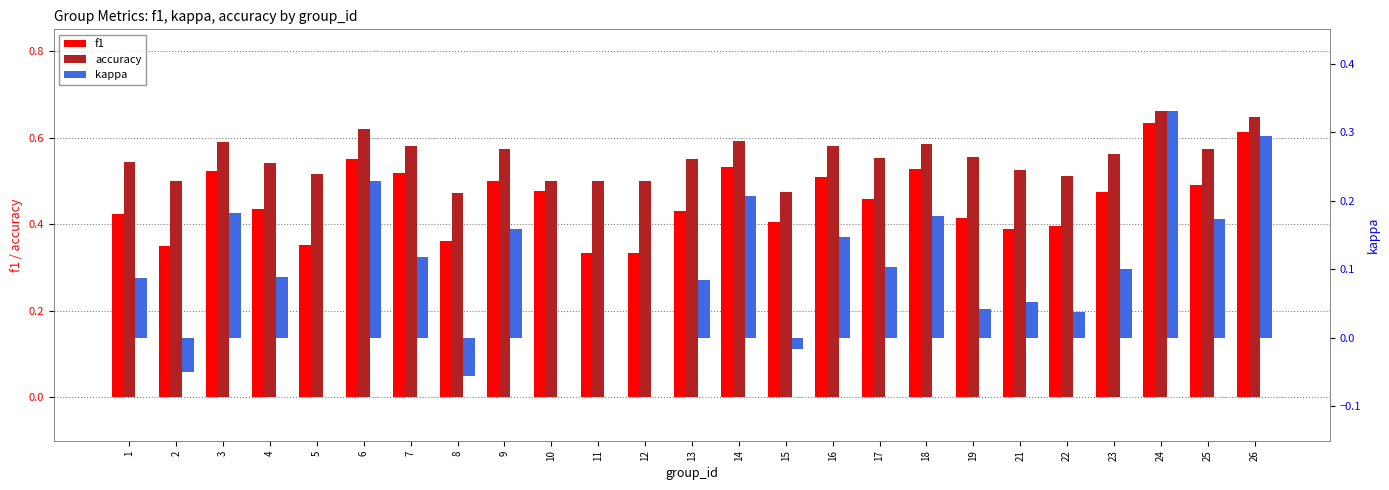

What are all the series names shown in the legend?

f1, accuracy, kappa